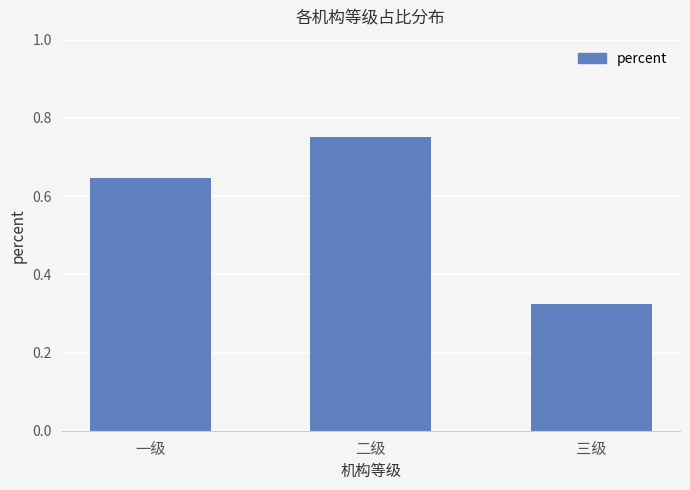

Rank the categories by value from highest to lowest.

二级, 一级, 三级